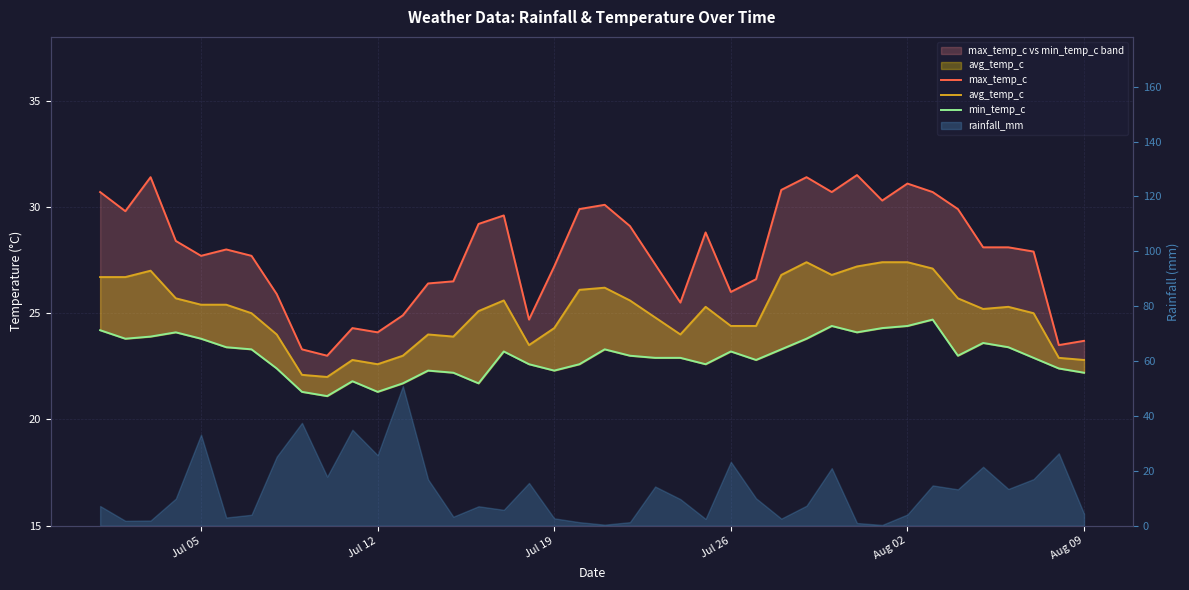

What is the value of the min_temp_c point at the 21st from the left?

23.3